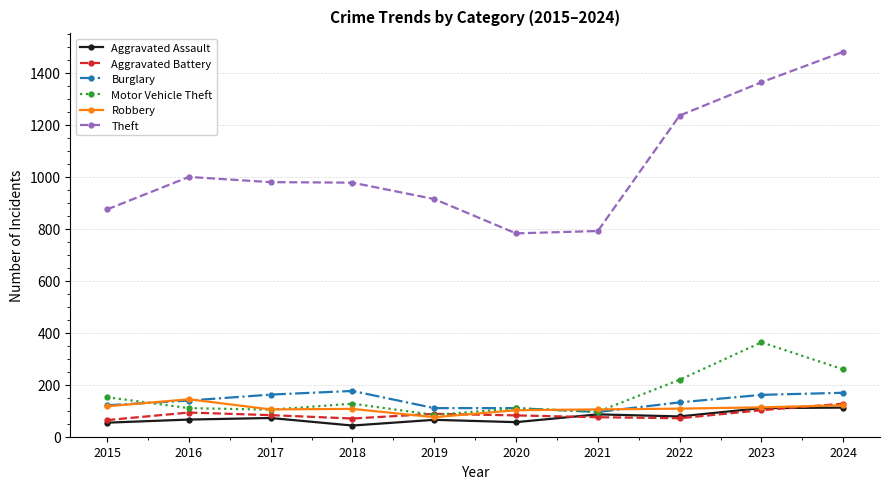

What is the difference between the maximum and minimum values in the Robbery series?

69